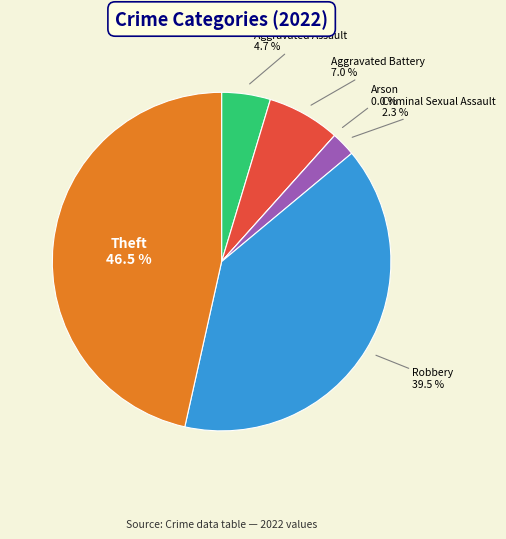

To the nearest percent, what is the average slice percentage?

17%